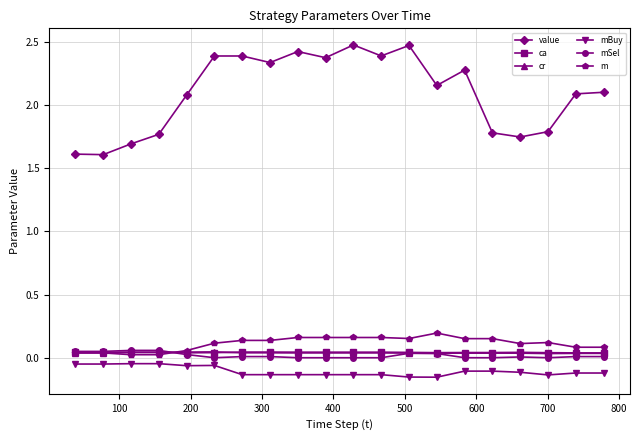

Which series has the largest total across all categories?

value